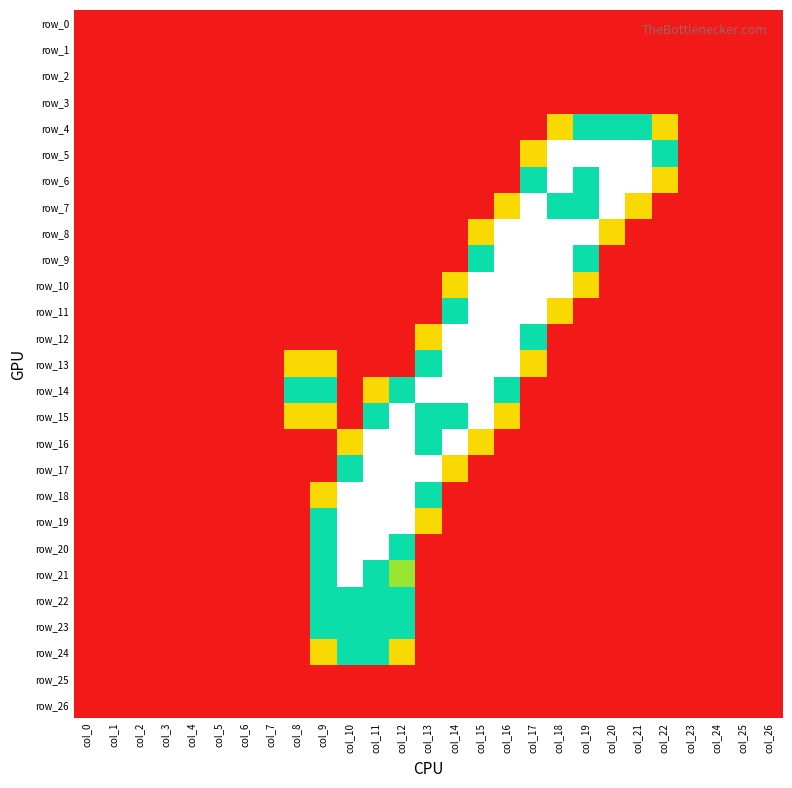

Reading left to right, extract all data points from this chart.

row_0: col_0=0.0	col_1=0.0	col_2=0.0	col_3=0.0	col_4=0.0	col_5=0.0	col_6=0.0	col_7=0.0	col_8=0.0	col_9=0.0	col_10=0.0	col_11=0.0	col_12=0.0	col_13=0.0	col_14=0.0	col_15=0.0	col_16=0.0	col_17=0.0	col_18=0.0	col_19=0.0	col_20=0.0	col_21=0.0	col_22=0.0	col_23=0.0	col_24=0.0	col_25=0.0	col_26=0.0
row_1: col_0=0.0	col_1=0.0	col_2=0.0	col_3=0.0	col_4=0.0	col_5=0.0	col_6=0.0	col_7=0.0	col_8=0.0	col_9=0.0	col_10=0.0	col_11=0.0	col_12=0.0	col_13=0.0	col_14=0.0	col_15=0.0	col_16=0.0	col_17=0.0	col_18=0.0	col_19=0.0	col_20=0.0	col_21=0.0	col_22=0.0	col_23=0.0	col_24=0.0	col_25=0.0	col_26=0.0
row_2: col_0=0.0	col_1=0.0	col_2=0.0	col_3=0.0	col_4=0.0	col_5=0.0	col_6=0.0	col_7=0.0	col_8=0.0	col_9=0.0	col_10=0.0	col_11=0.0	col_12=0.0	col_13=0.0	col_14=0.0	col_15=0.0	col_16=0.0	col_17=0.0	col_18=0.0	col_19=0.0	col_20=0.0	col_21=0.0	col_22=0.0	col_23=0.0	col_24=0.0	col_25=0.0	col_26=0.0
row_3: col_0=0.0	col_1=0.0	col_2=0.0	col_3=0.0	col_4=0.0	col_5=0.0	col_6=0.0	col_7=0.0	col_8=0.0	col_9=0.0	col_10=0.0	col_11=0.0	col_12=0.0	col_13=0.0	col_14=0.0	col_15=0.0	col_16=0.0	col_17=0.0	col_18=0.0	col_19=0.0	col_20=0.0	col_21=0.0	col_22=0.0	col_23=0.0	col_24=0.0	col_25=0.0	col_26=0.0
row_4: col_0=0.0	col_1=0.0	col_2=0.0	col_3=0.0	col_4=0.0	col_5=0.0	col_6=0.0	col_7=0.0	col_8=0.0	col_9=0.0	col_10=0.0	col_11=0.0	col_12=0.0	col_13=0.0	col_14=0.0	col_15=0.0	col_16=0.0	col_17=0.0	col_18=0.8	col_19=1.5	col_20=1.5	col_21=1.5	col_22=0.8	col_23=0.0	col_24=0.0	col_25=0.0	col_26=0.0
row_5: col_0=0.0	col_1=0.0	col_2=0.0	col_3=0.0	col_4=0.0	col_5=0.0	col_6=0.0	col_7=0.0	col_8=0.0	col_9=0.0	col_10=0.0	col_11=0.0	col_12=0.0	col_13=0.0	col_14=0.0	col_15=0.0	col_16=0.0	col_17=0.8	col_18=2.0	col_19=2.0	col_20=2.0	col_21=2.0	col_22=1.5	col_23=0.0	col_24=0.0	col_25=0.0	col_26=0.0
row_6: col_0=0.0	col_1=0.0	col_2=0.0	col_3=0.0	col_4=0.0	col_5=0.0	col_6=0.0	col_7=0.0	col_8=0.0	col_9=0.0	col_10=0.0	col_11=0.0	col_12=0.0	col_13=0.0	col_14=0.0	col_15=0.0	col_16=0.0	col_17=1.5	col_18=2.0	col_19=1.5	col_20=2.0	col_21=2.0	col_22=0.8	col_23=0.0	col_24=0.0	col_25=0.0	col_26=0.0
row_7: col_0=0.0	col_1=0.0	col_2=0.0	col_3=0.0	col_4=0.0	col_5=0.0	col_6=0.0	col_7=0.0	col_8=0.0	col_9=0.0	col_10=0.0	col_11=0.0	col_12=0.0	col_13=0.0	col_14=0.0	col_15=0.0	col_16=0.8	col_17=2.0	col_18=1.5	col_19=1.5	col_20=2.0	col_21=0.8	col_22=0.0	col_23=0.0	col_24=0.0	col_25=0.0	col_26=0.0
row_8: col_0=0.0	col_1=0.0	col_2=0.0	col_3=0.0	col_4=0.0	col_5=0.0	col_6=0.0	col_7=0.0	col_8=0.0	col_9=0.0	col_10=0.0	col_11=0.0	col_12=0.0	col_13=0.0	col_14=0.0	col_15=0.8	col_16=2.0	col_17=2.0	col_18=2.0	col_19=2.0	col_20=0.8	col_21=0.0	col_22=0.0	col_23=0.0	col_24=0.0	col_25=0.0	col_26=0.0
row_9: col_0=0.0	col_1=0.0	col_2=0.0	col_3=0.0	col_4=0.0	col_5=0.0	col_6=0.0	col_7=0.0	col_8=0.0	col_9=0.0	col_10=0.0	col_11=0.0	col_12=0.0	col_13=0.0	col_14=0.0	col_15=1.5	col_16=2.0	col_17=2.0	col_18=2.0	col_19=1.5	col_20=0.0	col_21=0.0	col_22=0.0	col_23=0.0	col_24=0.0	col_25=0.0	col_26=0.0
row_10: col_0=0.0	col_1=0.0	col_2=0.0	col_3=0.0	col_4=0.0	col_5=0.0	col_6=0.0	col_7=0.0	col_8=0.0	col_9=0.0	col_10=0.0	col_11=0.0	col_12=0.0	col_13=0.0	col_14=0.8	col_15=2.0	col_16=2.0	col_17=2.0	col_18=2.0	col_19=0.8	col_20=0.0	col_21=0.0	col_22=0.0	col_23=0.0	col_24=0.0	col_25=0.0	col_26=0.0
row_11: col_0=0.0	col_1=0.0	col_2=0.0	col_3=0.0	col_4=0.0	col_5=0.0	col_6=0.0	col_7=0.0	col_8=0.0	col_9=0.0	col_10=0.0	col_11=0.0	col_12=0.0	col_13=0.0	col_14=1.5	col_15=2.0	col_16=2.0	col_17=2.0	col_18=0.8	col_19=0.0	col_20=0.0	col_21=0.0	col_22=0.0	col_23=0.0	col_24=0.0	col_25=0.0	col_26=0.0
row_12: col_0=0.0	col_1=0.0	col_2=0.0	col_3=0.0	col_4=0.0	col_5=0.0	col_6=0.0	col_7=0.0	col_8=0.0	col_9=0.0	col_10=0.0	col_11=0.0	col_12=0.0	col_13=0.8	col_14=2.0	col_15=2.0	col_16=2.0	col_17=1.5	col_18=0.0	col_19=0.0	col_20=0.0	col_21=0.0	col_22=0.0	col_23=0.0	col_24=0.0	col_25=0.0	col_26=0.0
row_13: col_0=0.0	col_1=0.0	col_2=0.0	col_3=0.0	col_4=0.0	col_5=0.0	col_6=0.0	col_7=0.0	col_8=0.8	col_9=0.8	col_10=0.0	col_11=0.0	col_12=0.0	col_13=1.5	col_14=2.0	col_15=2.0	col_16=2.0	col_17=0.8	col_18=0.0	col_19=0.0	col_20=0.0	col_21=0.0	col_22=0.0	col_23=0.0	col_24=0.0	col_25=0.0	col_26=0.0
row_14: col_0=0.0	col_1=0.0	col_2=0.0	col_3=0.0	col_4=0.0	col_5=0.0	col_6=0.0	col_7=0.0	col_8=1.5	col_9=1.5	col_10=0.0	col_11=0.8	col_12=1.5	col_13=2.0	col_14=2.0	col_15=2.0	col_16=1.5	col_17=0.0	col_18=0.0	col_19=0.0	col_20=0.0	col_21=0.0	col_22=0.0	col_23=0.0	col_24=0.0	col_25=0.0	col_26=0.0
row_15: col_0=0.0	col_1=0.0	col_2=0.0	col_3=0.0	col_4=0.0	col_5=0.0	col_6=0.0	col_7=0.0	col_8=0.8	col_9=0.8	col_10=0.0	col_11=1.5	col_12=2.0	col_13=1.5	col_14=1.5	col_15=2.0	col_16=0.8	col_17=0.0	col_18=0.0	col_19=0.0	col_20=0.0	col_21=0.0	col_22=0.0	col_23=0.0	col_24=0.0	col_25=0.0	col_26=0.0
row_16: col_0=0.0	col_1=0.0	col_2=0.0	col_3=0.0	col_4=0.0	col_5=0.0	col_6=0.0	col_7=0.0	col_8=0.0	col_9=0.0	col_10=0.8	col_11=2.0	col_12=2.0	col_13=1.5	col_14=2.0	col_15=0.8	col_16=0.0	col_17=0.0	col_18=0.0	col_19=0.0	col_20=0.0	col_21=0.0	col_22=0.0	col_23=0.0	col_24=0.0	col_25=0.0	col_26=0.0
row_17: col_0=0.0	col_1=0.0	col_2=0.0	col_3=0.0	col_4=0.0	col_5=0.0	col_6=0.0	col_7=0.0	col_8=0.0	col_9=0.0	col_10=1.5	col_11=2.0	col_12=2.0	col_13=2.0	col_14=0.8	col_15=0.0	col_16=0.0	col_17=0.0	col_18=0.0	col_19=0.0	col_20=0.0	col_21=0.0	col_22=0.0	col_23=0.0	col_24=0.0	col_25=0.0	col_26=0.0
row_18: col_0=0.0	col_1=0.0	col_2=0.0	col_3=0.0	col_4=0.0	col_5=0.0	col_6=0.0	col_7=0.0	col_8=0.0	col_9=0.8	col_10=2.0	col_11=2.0	col_12=2.0	col_13=1.5	col_14=0.0	col_15=0.0	col_16=0.0	col_17=0.0	col_18=0.0	col_19=0.0	col_20=0.0	col_21=0.0	col_22=0.0	col_23=0.0	col_24=0.0	col_25=0.0	col_26=0.0
row_19: col_0=0.0	col_1=0.0	col_2=0.0	col_3=0.0	col_4=0.0	col_5=0.0	col_6=0.0	col_7=0.0	col_8=0.0	col_9=1.5	col_10=2.0	col_11=2.0	col_12=2.0	col_13=0.8	col_14=0.0	col_15=0.0	col_16=0.0	col_17=0.0	col_18=0.0	col_19=0.0	col_20=0.0	col_21=0.0	col_22=0.0	col_23=0.0	col_24=0.0	col_25=0.0	col_26=0.0
row_20: col_0=0.0	col_1=0.0	col_2=0.0	col_3=0.0	col_4=0.0	col_5=0.0	col_6=0.0	col_7=0.0	col_8=0.0	col_9=1.5	col_10=2.0	col_11=2.0	col_12=1.5	col_13=0.0	col_14=0.0	col_15=0.0	col_16=0.0	col_17=0.0	col_18=0.0	col_19=0.0	col_20=0.0	col_21=0.0	col_22=0.0	col_23=0.0	col_24=0.0	col_25=0.0	col_26=0.0
row_21: col_0=0.0	col_1=0.0	col_2=0.0	col_3=0.0	col_4=0.0	col_5=0.0	col_6=0.0	col_7=0.0	col_8=0.0	col_9=1.5	col_10=2.0	col_11=1.5	col_12=1.0	col_13=0.0	col_14=0.0	col_15=0.0	col_16=0.0	col_17=0.0	col_18=0.0	col_19=0.0	col_20=0.0	col_21=0.0	col_22=0.0	col_23=0.0	col_24=0.0	col_25=0.0	col_26=0.0
row_22: col_0=0.0	col_1=0.0	col_2=0.0	col_3=0.0	col_4=0.0	col_5=0.0	col_6=0.0	col_7=0.0	col_8=0.0	col_9=1.5	col_10=1.5	col_11=1.5	col_12=1.5	col_13=0.0	col_14=0.0	col_15=0.0	col_16=0.0	col_17=0.0	col_18=0.0	col_19=0.0	col_20=0.0	col_21=0.0	col_22=0.0	col_23=0.0	col_24=0.0	col_25=0.0	col_26=0.0
row_23: col_0=0.0	col_1=0.0	col_2=0.0	col_3=0.0	col_4=0.0	col_5=0.0	col_6=0.0	col_7=0.0	col_8=0.0	col_9=1.5	col_10=1.5	col_11=1.5	col_12=1.5	col_13=0.0	col_14=0.0	col_15=0.0	col_16=0.0	col_17=0.0	col_18=0.0	col_19=0.0	col_20=0.0	col_21=0.0	col_22=0.0	col_23=0.0	col_24=0.0	col_25=0.0	col_26=0.0
row_24: col_0=0.0	col_1=0.0	col_2=0.0	col_3=0.0	col_4=0.0	col_5=0.0	col_6=0.0	col_7=0.0	col_8=0.0	col_9=0.8	col_10=1.5	col_11=1.5	col_12=0.8	col_13=0.0	col_14=0.0	col_15=0.0	col_16=0.0	col_17=0.0	col_18=0.0	col_19=0.0	col_20=0.0	col_21=0.0	col_22=0.0	col_23=0.0	col_24=0.0	col_25=0.0	col_26=0.0
row_25: col_0=0.0	col_1=0.0	col_2=0.0	col_3=0.0	col_4=0.0	col_5=0.0	col_6=0.0	col_7=0.0	col_8=0.0	col_9=0.0	col_10=0.0	col_11=0.0	col_12=0.0	col_13=0.0	col_14=0.0	col_15=0.0	col_16=0.0	col_17=0.0	col_18=0.0	col_19=0.0	col_20=0.0	col_21=0.0	col_22=0.0	col_23=0.0	col_24=0.0	col_25=0.0	col_26=0.0
row_26: col_0=0.0	col_1=0.0	col_2=0.0	col_3=0.0	col_4=0.0	col_5=0.0	col_6=0.0	col_7=0.0	col_8=0.0	col_9=0.0	col_10=0.0	col_11=0.0	col_12=0.0	col_13=0.0	col_14=0.0	col_15=0.0	col_16=0.0	col_17=0.0	col_18=0.0	col_19=0.0	col_20=0.0	col_21=0.0	col_22=0.0	col_23=0.0	col_24=0.0	col_25=0.0	col_26=0.0